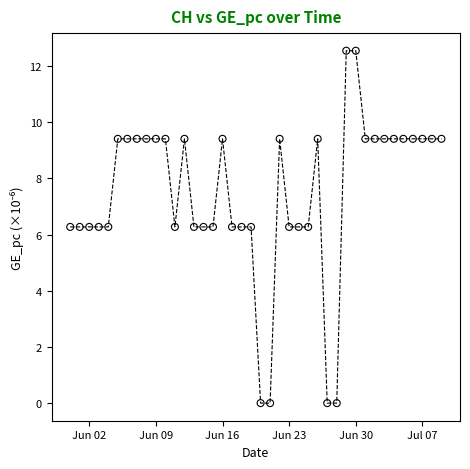

What is the range of X values (max minus min)?

39.0